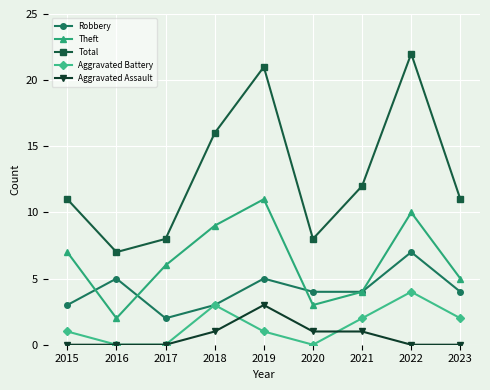

At how many categories does at least one series exceed 1?

9